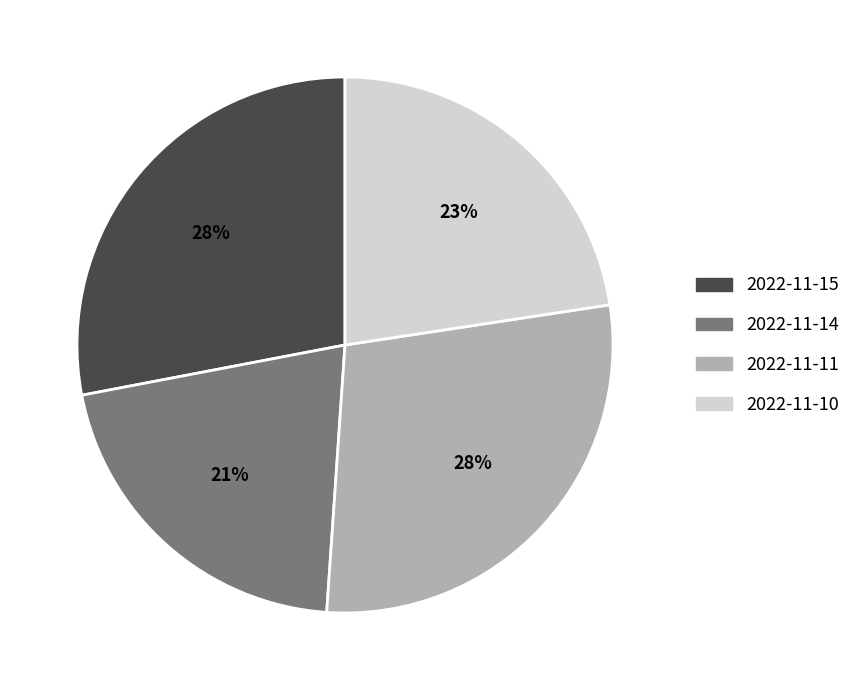

To the nearest percent, what is the combined percentage of 2022-11-10 and 2022-11-11?

51%